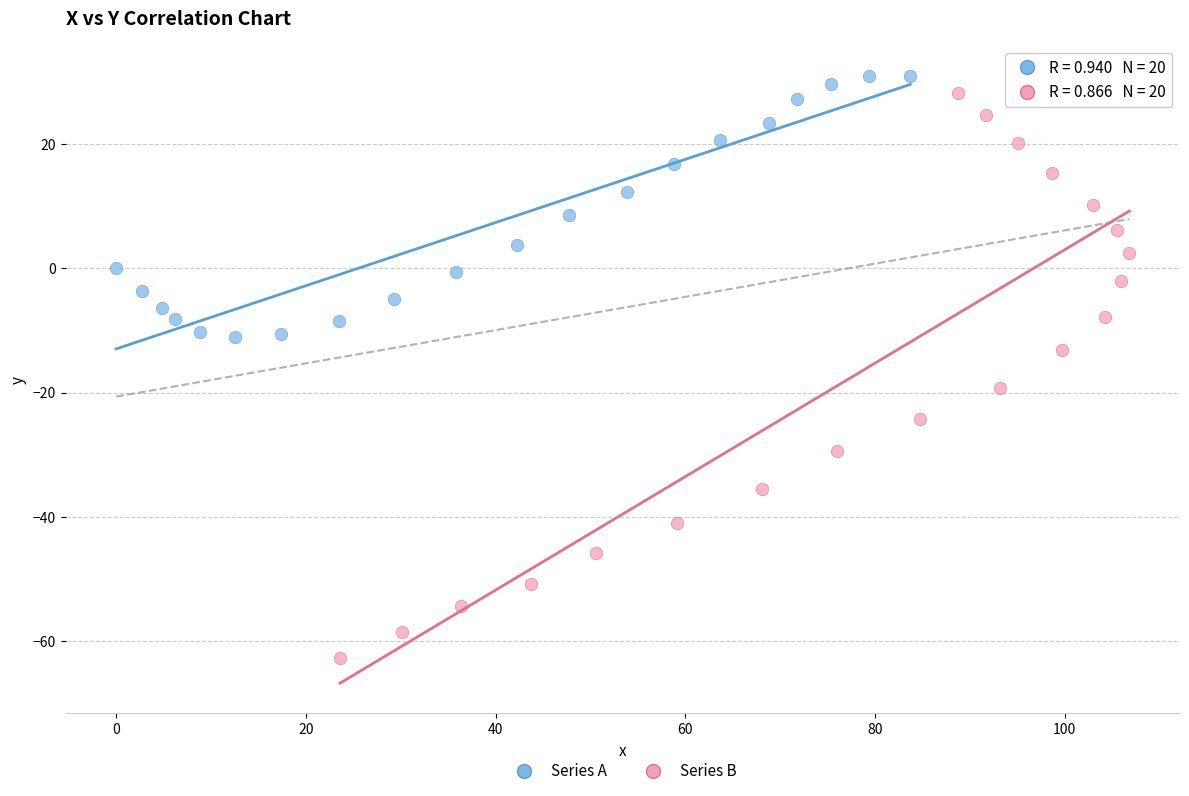

Which series has the largest Y range (max minus min)?

Series B